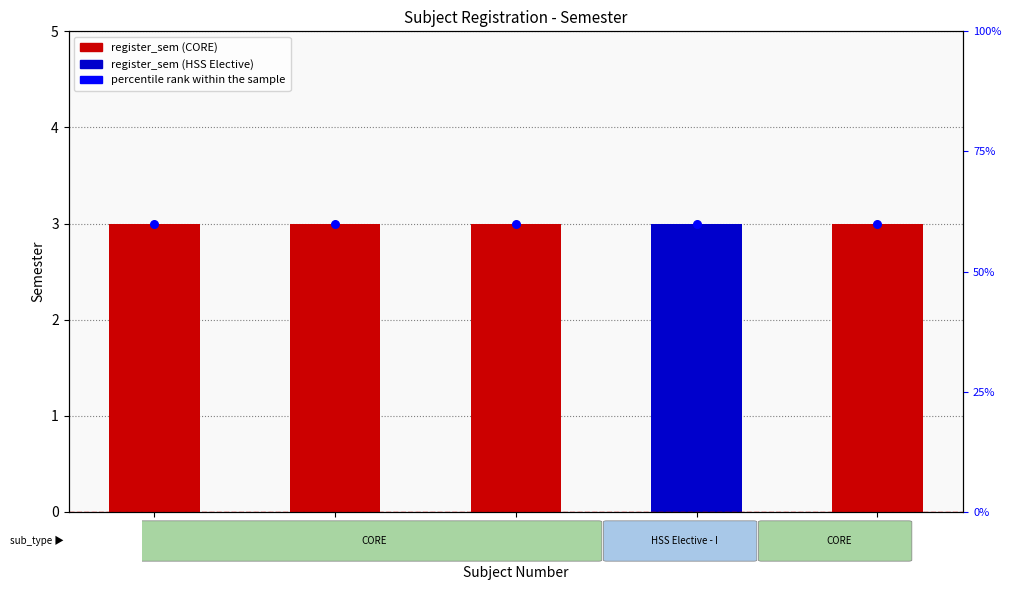

What are all the series names shown in the legend?

register_sem, percentile rank within the sample